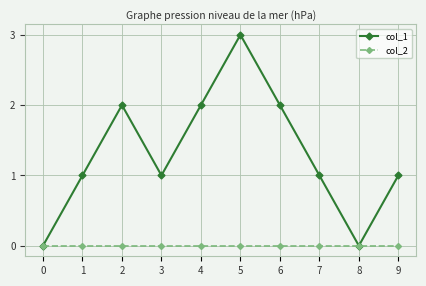

At which category is the sum across all series the highest?

5